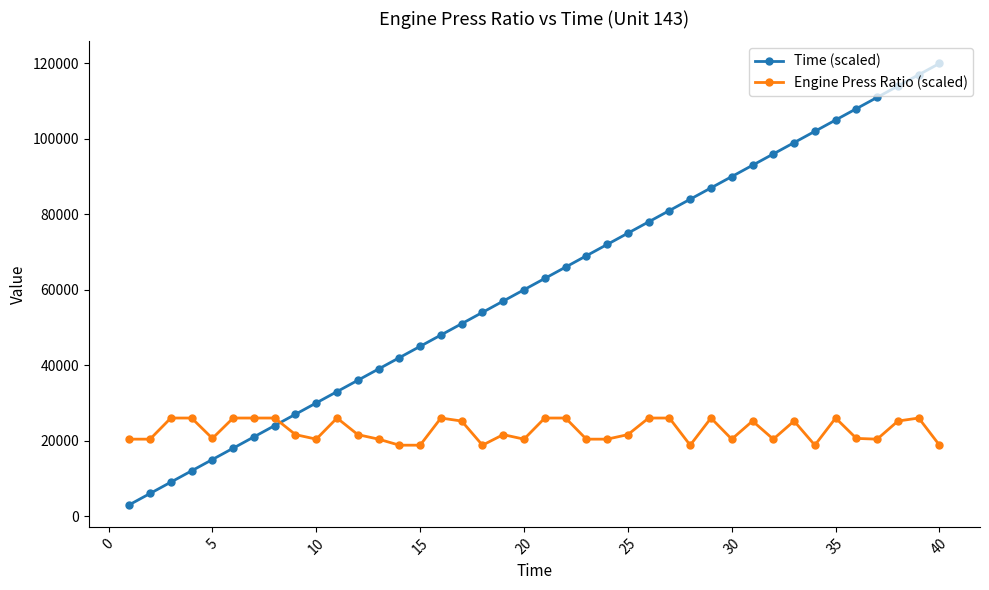

Count the number of categories in the chart.

40